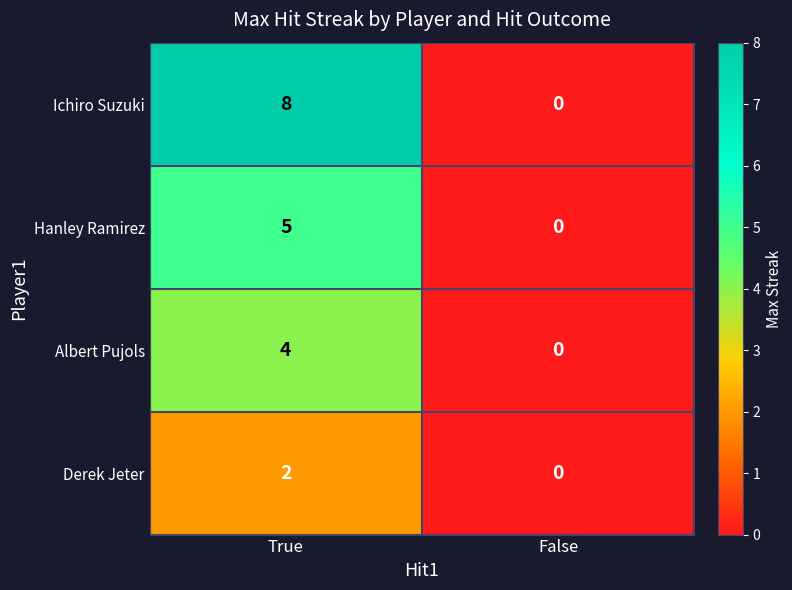

Which category has the lowest value across all series?

False